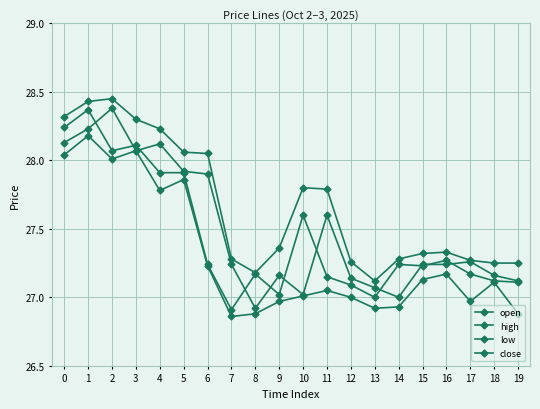

What is the value of the open point at the 12th from the left?

27.6